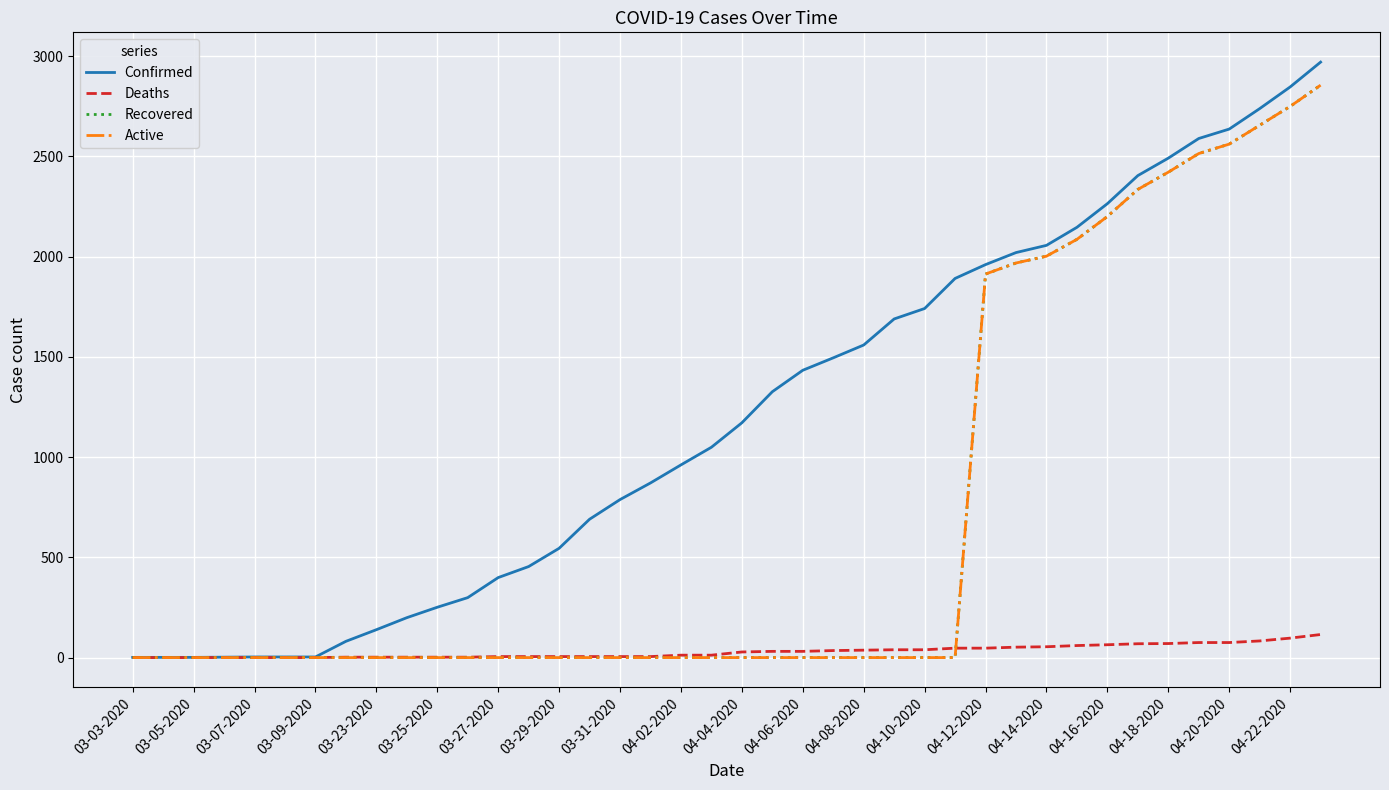

Which series has the largest total across all categories?

Confirmed